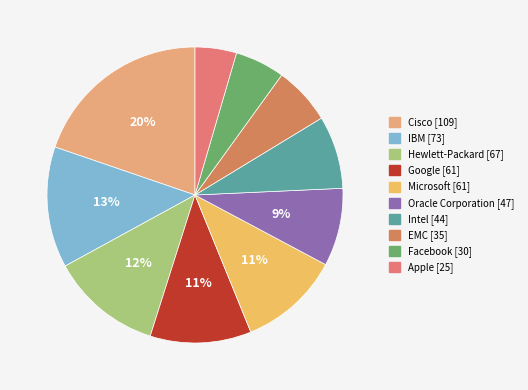

Is it true that Cisco is 20% of the pie?

True